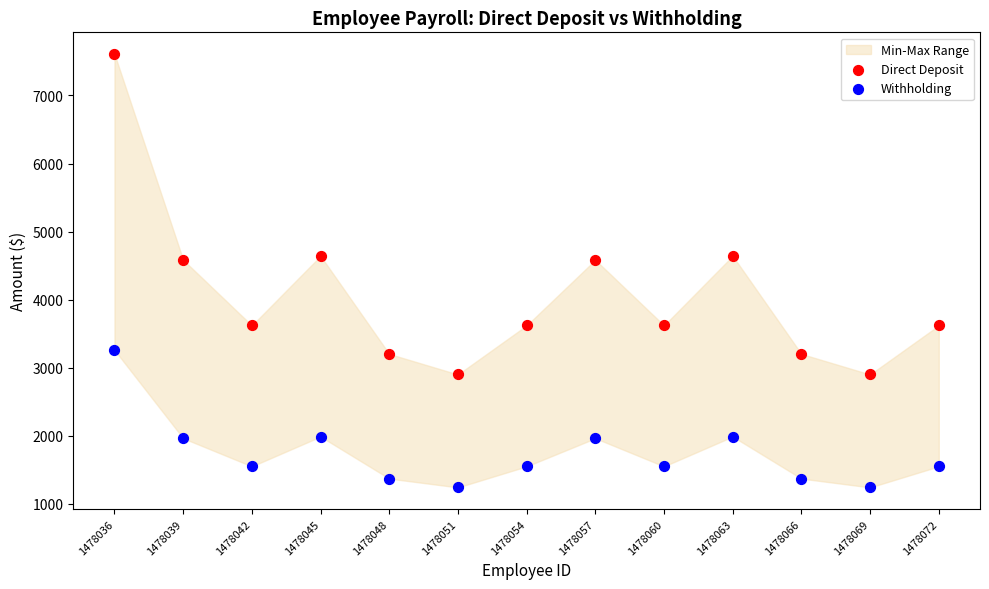

Across all data points, what is the range of Y values (max minus min)?

6365.3